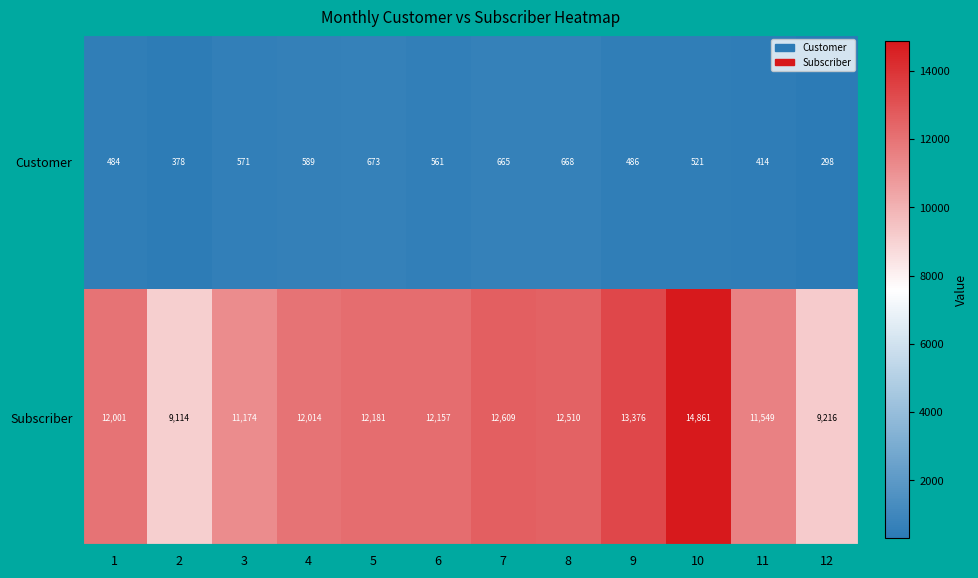

The Customer series shows 880 at 10. True or false?

False